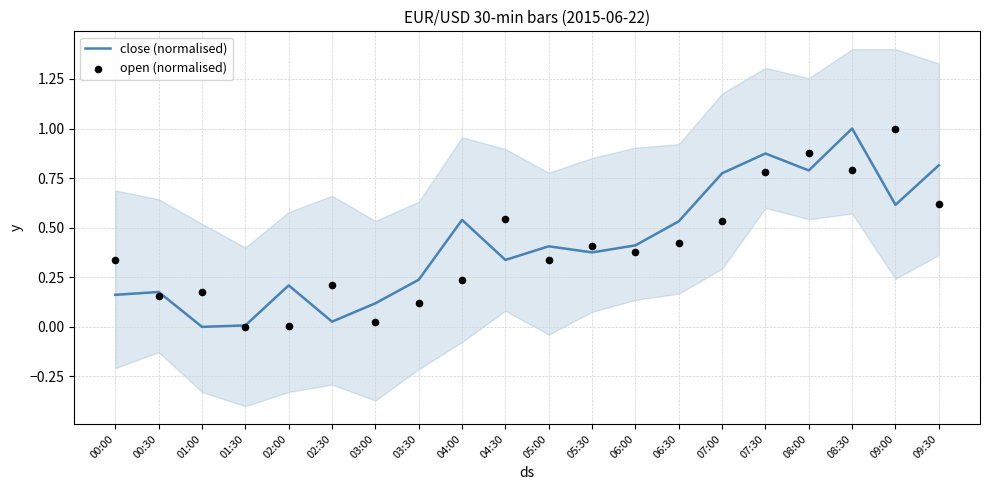

What is the total value across all series at 02:30?

0.2